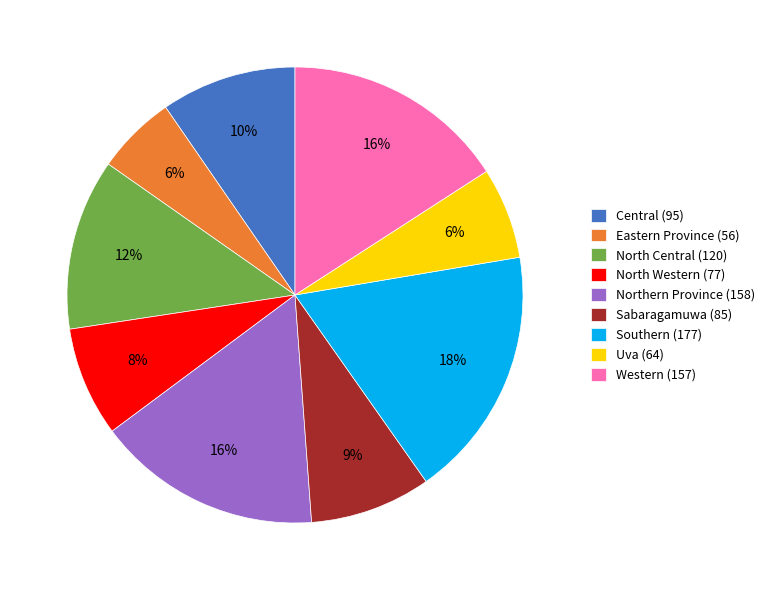

What percentage is the Eastern Province slice, to the nearest percent?

6%